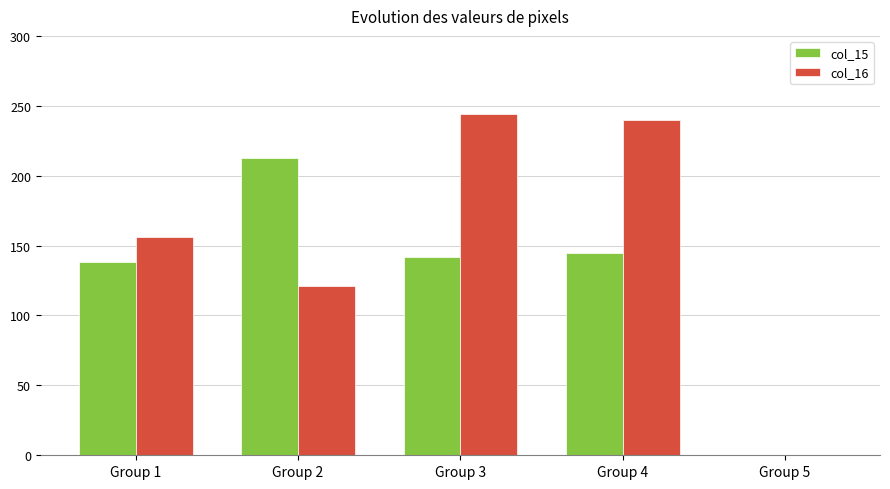

Reading left to right, transcribe all the data shown in this chart.

col_15: 138	213	142	145	0
col_16: 156	121	244	240	0